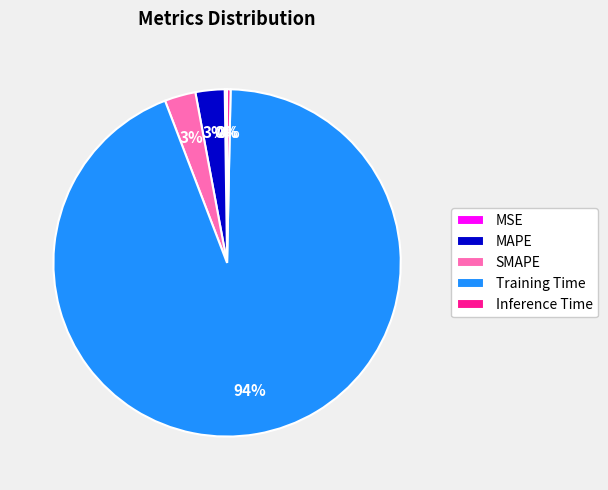

Is it true that Training Time is 80% of the pie?

False